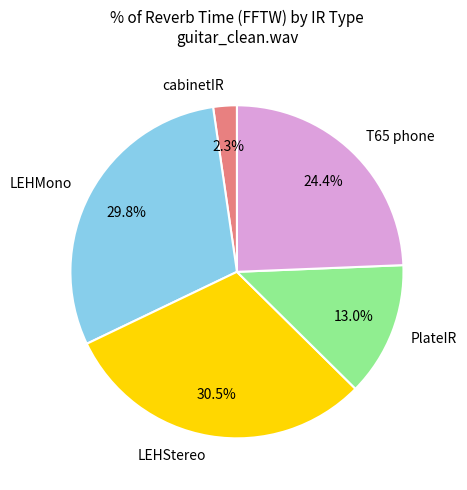

Do LEHStereo and PlateIR together represent more than half of the pie?

No